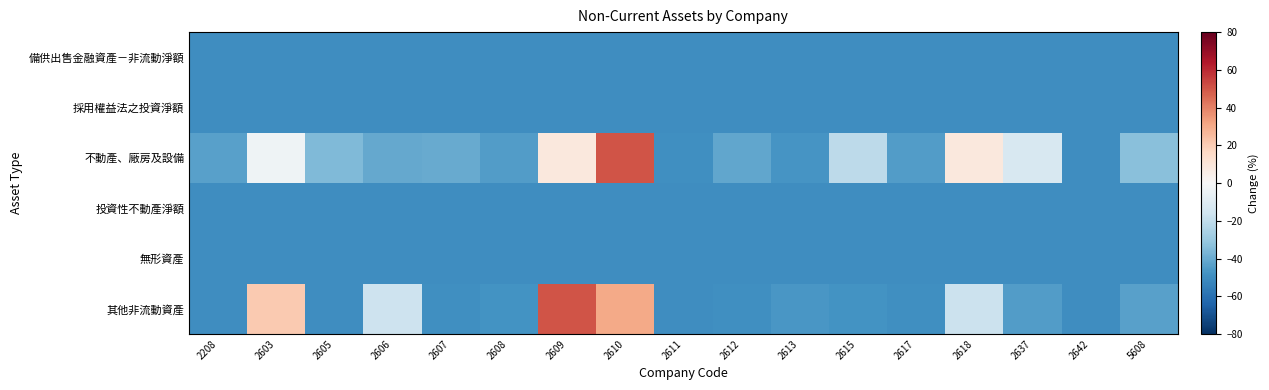

Reading left to right, what are all the values shown in this chart?

備供出售金融資產－非流動淨額: 2208=-50.0	2603=-50.0	2605=-50.0	2606=-50.0	2607=-50.0	2608=-50.0	2609=-50.0	2610=-50.0	2611=-50.0	2612=-50.0	2613=-50.0	2615=-50.0	2617=-50.0	2618=-50.0	2637=-50.0	2642=-50.0	5608=-50.0
採用權益法之投資淨額: 2208=-50.0	2603=-50.0	2605=-50.0	2606=-50.0	2607=-50.0	2608=-50.0	2609=-50.0	2610=-50.0	2611=-50.0	2612=-50.0	2613=-50.0	2615=-50.0	2617=-50.0	2618=-50.0	2637=-50.0	2642=-50.0	5608=-50.0
不動產、廠房及設備: 2208=-43.5	2603=-3.5	2605=-35.3	2606=-40.7	2607=-40.2	2608=-44.6	2609=8.6	2610=50.0	2611=-49.1	2612=-41.5	2613=-47.5	2615=-20.7	2617=-44.8	2618=8.7	2637=-12.9	2642=-49.8	5608=-33.3
投資性不動產淨額: 2208=-50.0	2603=-50.0	2605=-50.0	2606=-50.0	2607=-50.0	2608=-50.0	2609=-50.0	2610=-50.0	2611=-50.0	2612=-50.0	2613=-50.0	2615=-50.0	2617=-50.0	2618=-50.0	2637=-50.0	2642=-50.0	5608=-50.0
無形資產: 2208=-50.0	2603=-50.0	2605=-50.0	2606=-50.0	2607=-50.0	2608=-50.0	2609=-50.0	2610=-50.0	2611=-50.0	2612=-50.0	2613=-50.0	2615=-50.0	2617=-50.0	2618=-50.0	2637=-50.0	2642=-50.0	5608=-50.0
其他非流動資產: 2208=-49.6	2603=20.8	2605=-50.0	2606=-16.7	2607=-49.2	2608=-47.9	2609=50.0	2610=30.6	2611=-49.7	2612=-48.9	2613=-46.3	2615=-47.6	2617=-49.0	2618=-17.4	2637=-44.5	2642=-49.6	5608=-43.5